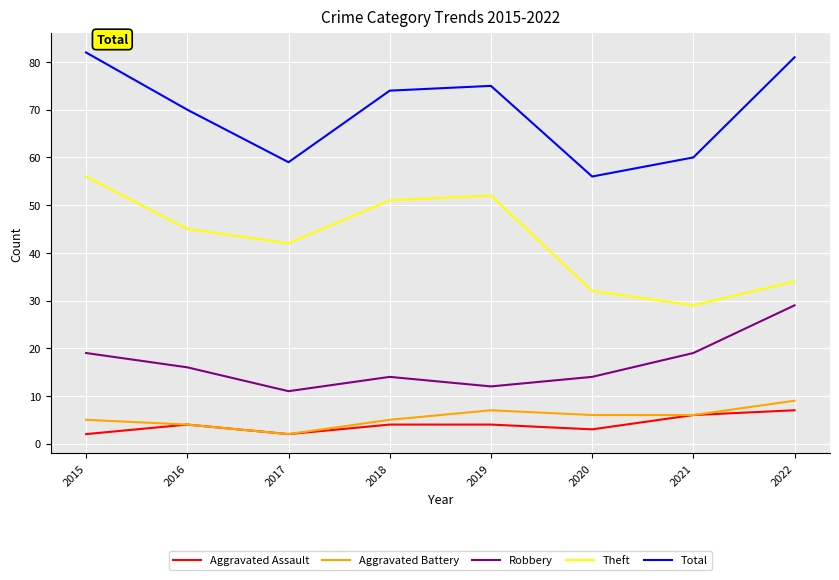

True or false: Robbery and Total intersect in this chart.

False